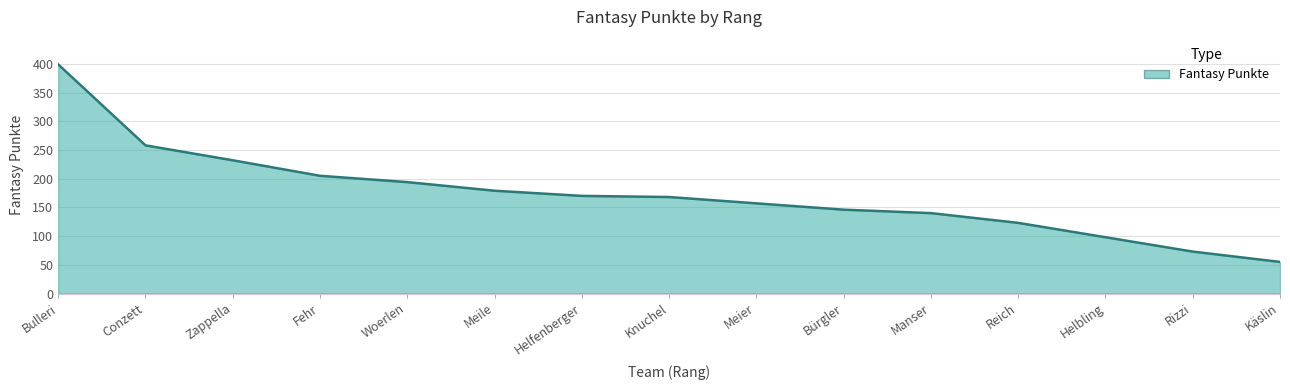

What is the change in value from Conzett to Käslin?

-203